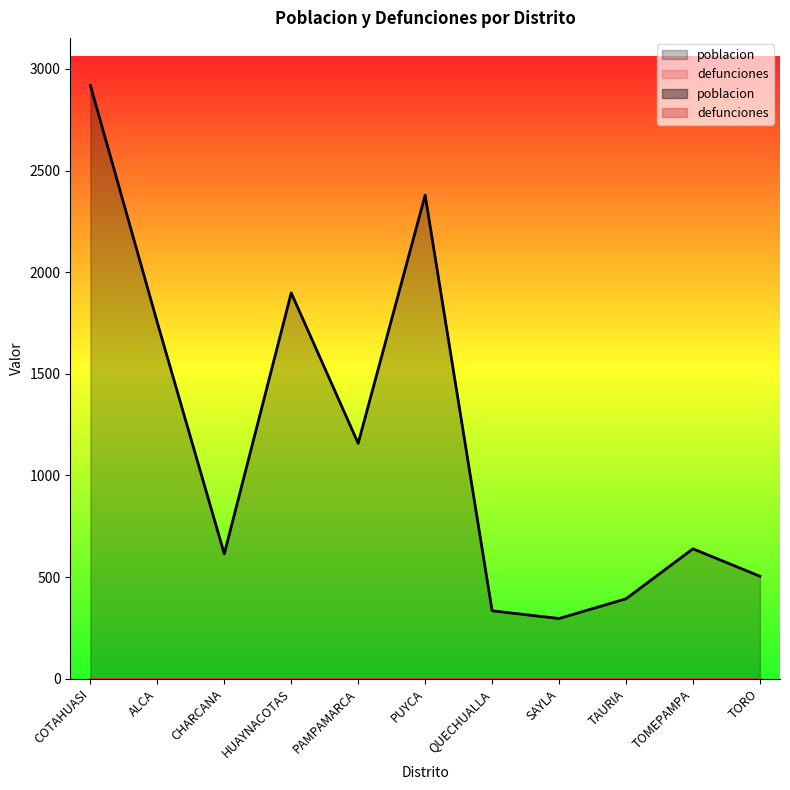

The chart shows a value of 3137 at ALCA. True or false?

False